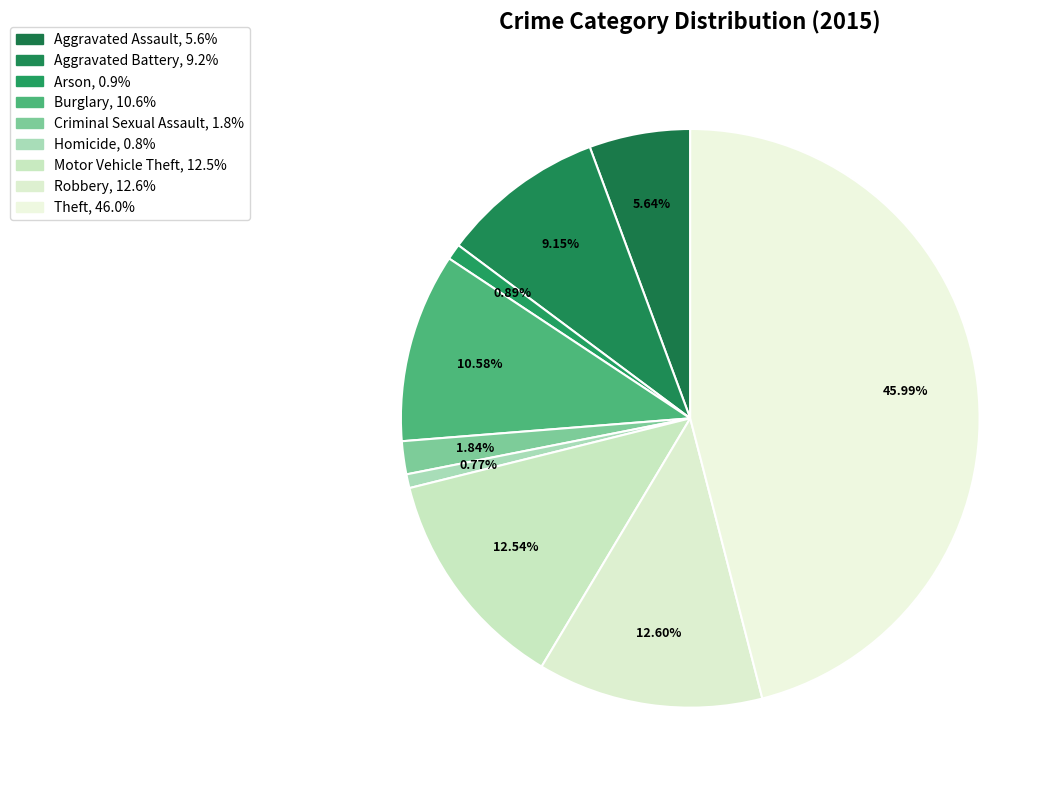

Approximately how many times larger is the value at Theft compared to Burglary?

4.3